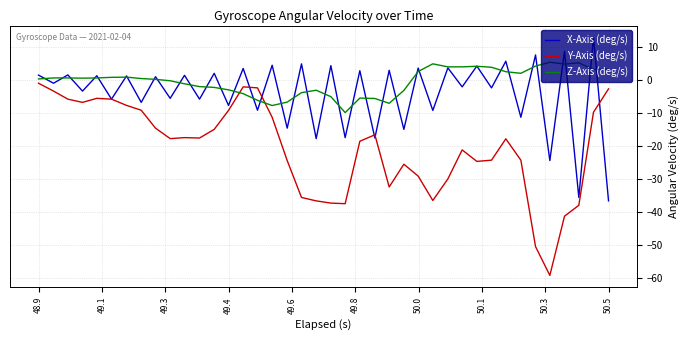

In X-Axis (deg/s), how many points are higher than both neighbors (excluding endpoints)?

19